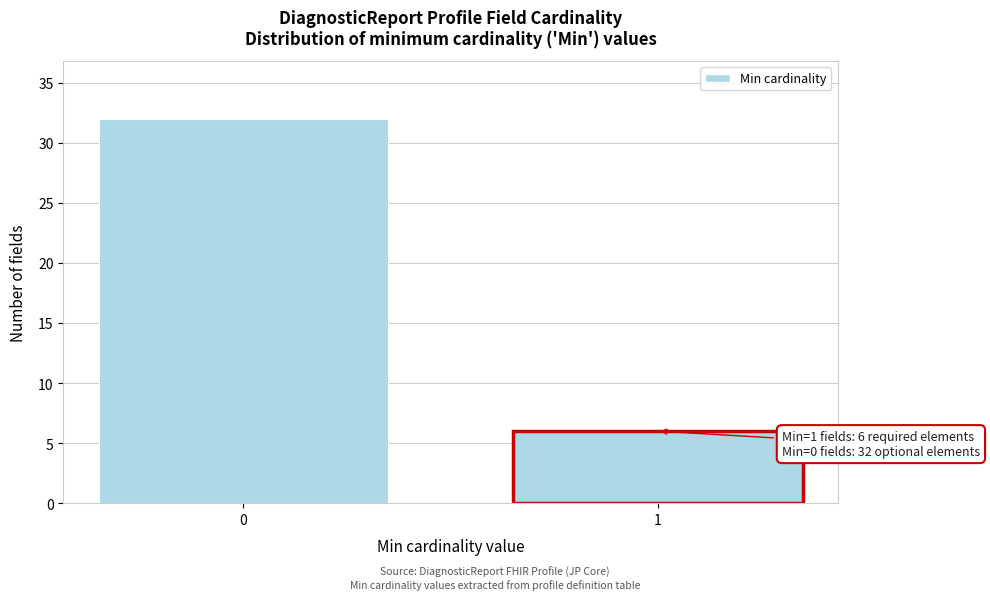

Reading left to right, transcribe all the data shown in this chart.

0=32	1=6